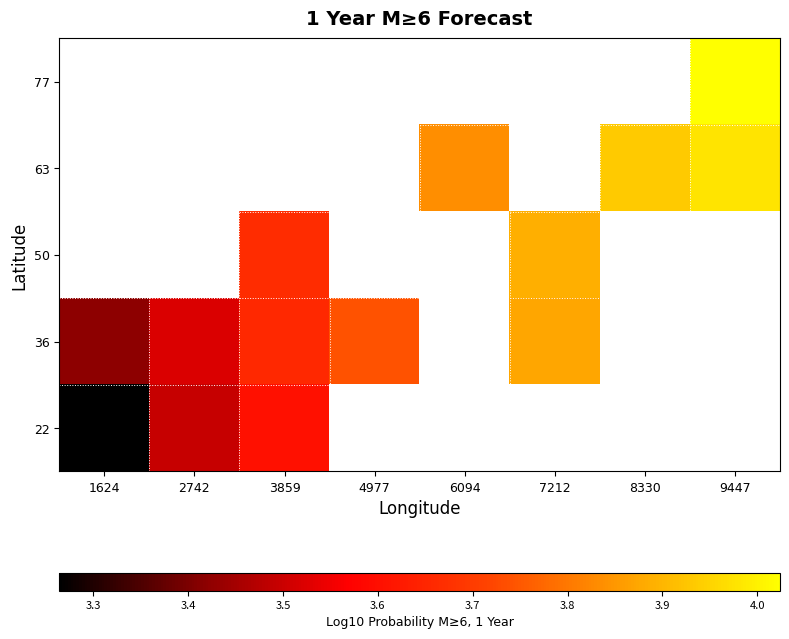

Is the value of 50 at 1624 greater than the value of 77 at 6094?

No